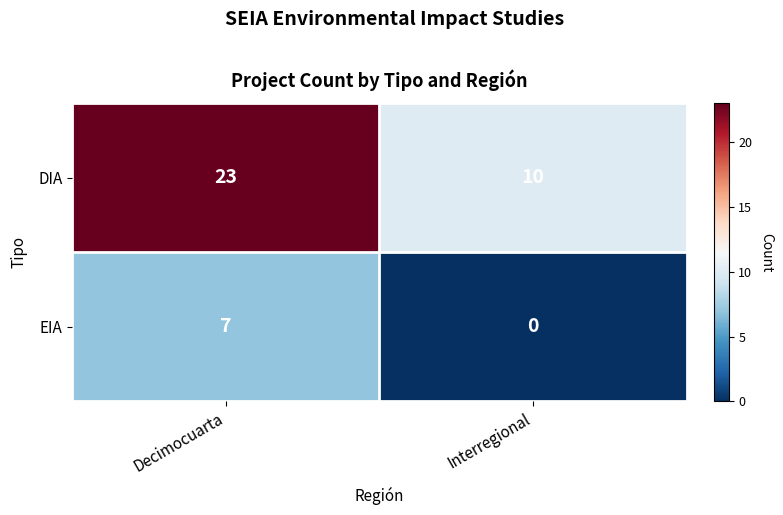

How many categories are shown in the chart?

2